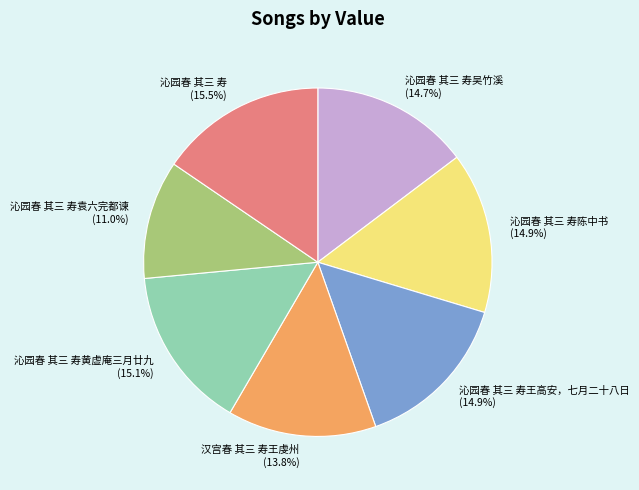

To the nearest percent, what is the difference between the 沁园春 其三 寿陈中书 and 沁园春 其三 寿袁六完都谏 slice percentages?

4%